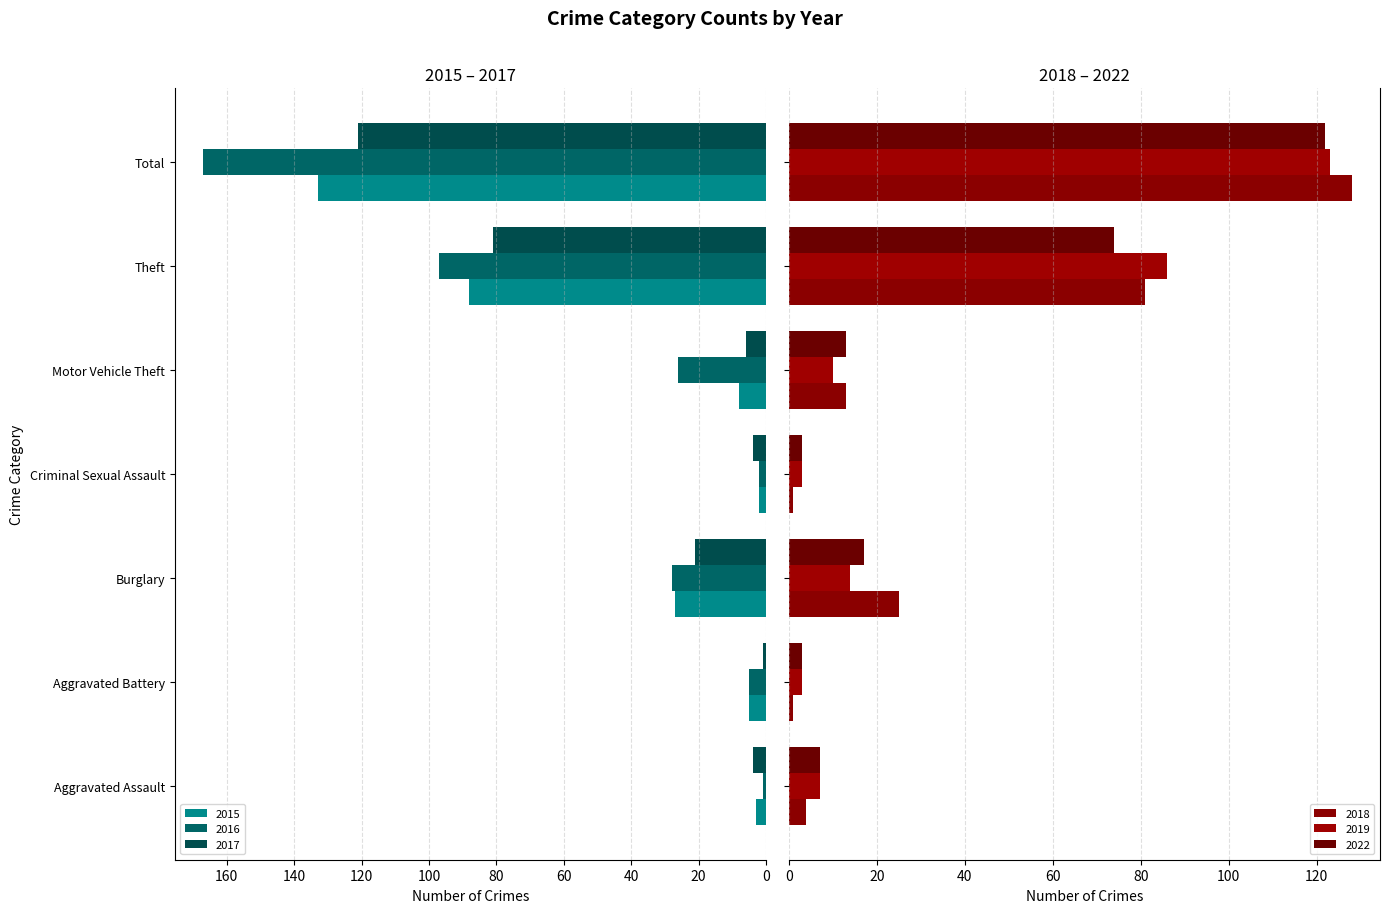

How many categories are shown in the chart?

7